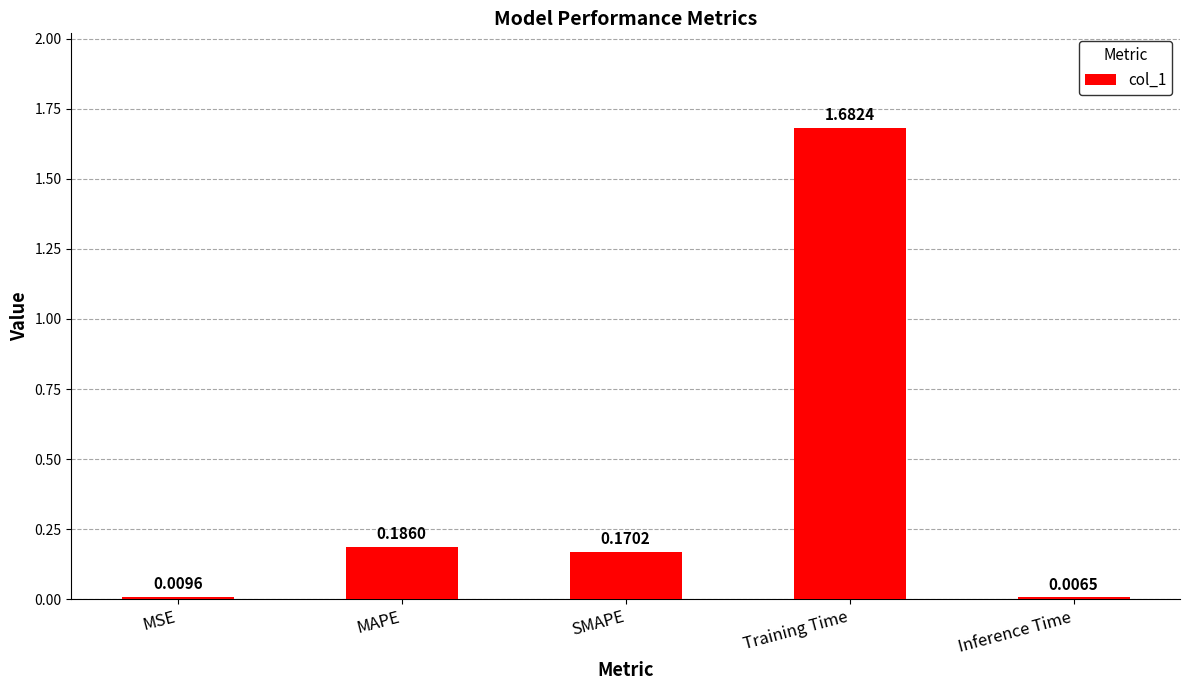

What is the ratio of the value at SMAPE to the value at Training Time?

0.1